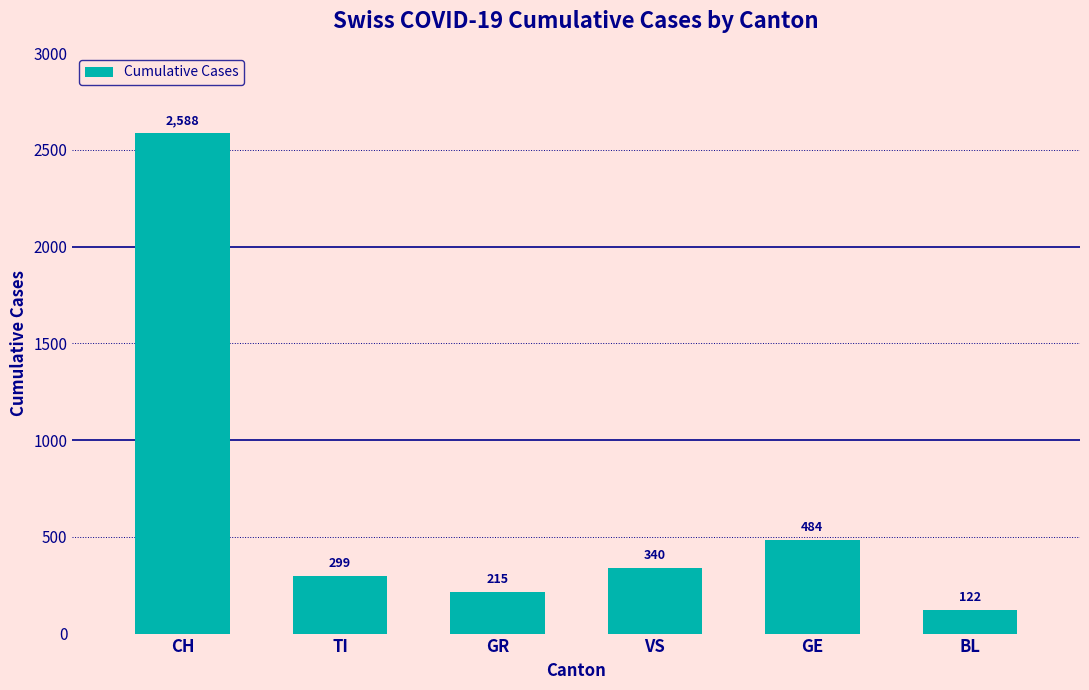

List the labels in order of value, largest first.

CH, GE, VS, TI, GR, BL